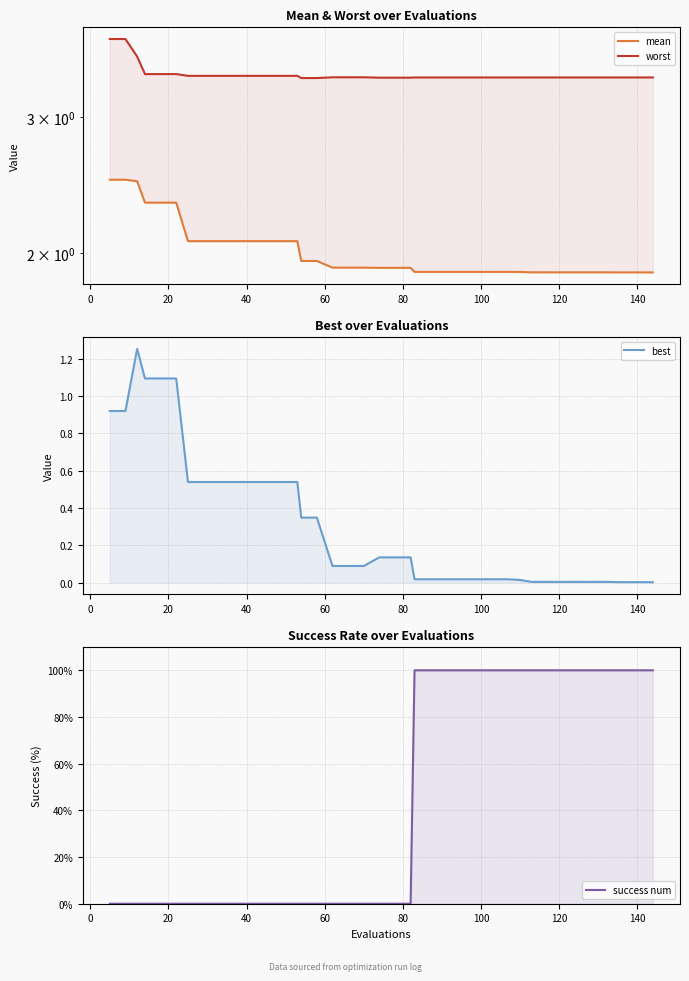

Count the number of data series in this chart.

4